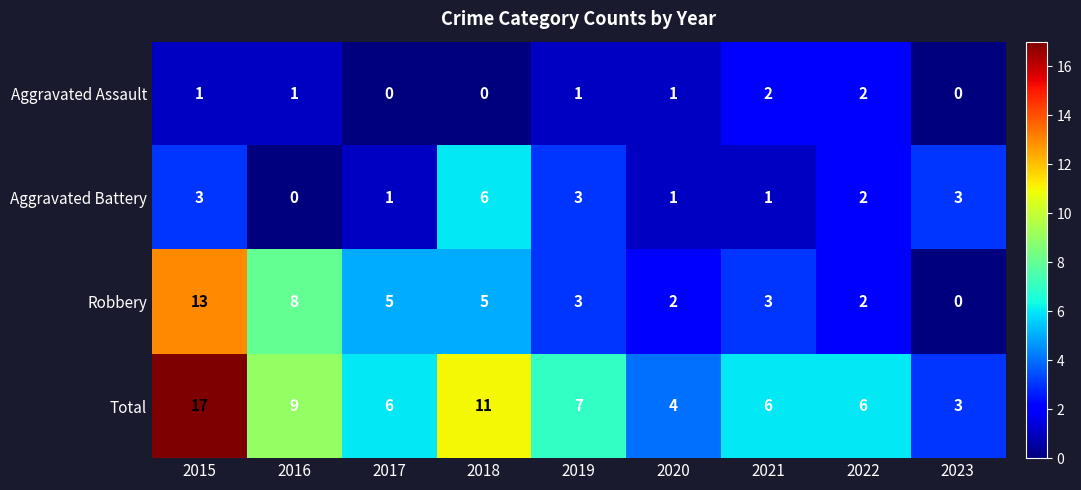

Which category has the highest value in the Total series?

2015